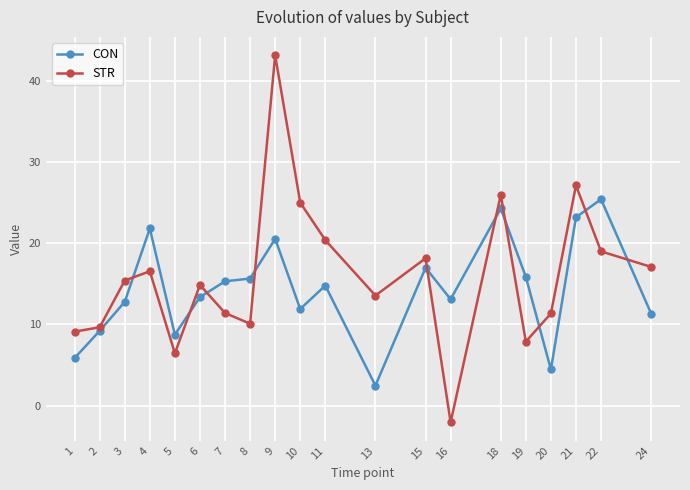

Between 2 and 15, which series saw the biggest shift?

STR